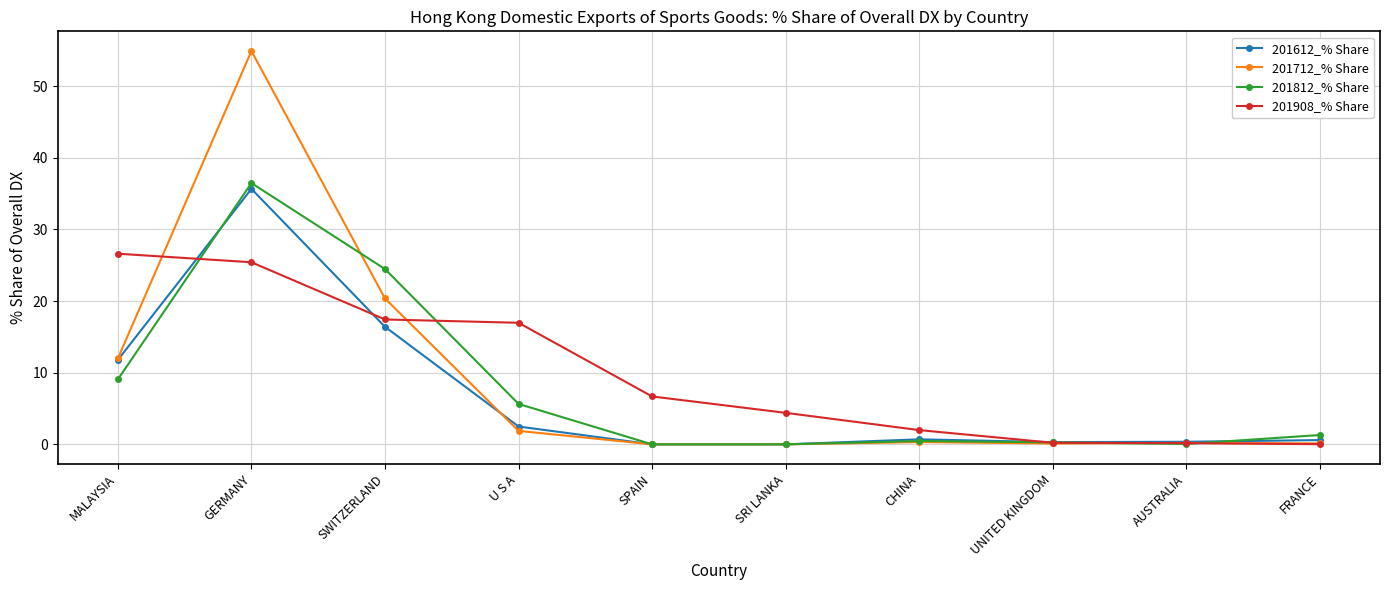

True or false: 201908_% Share has a value of 17.0 at U S A.

True